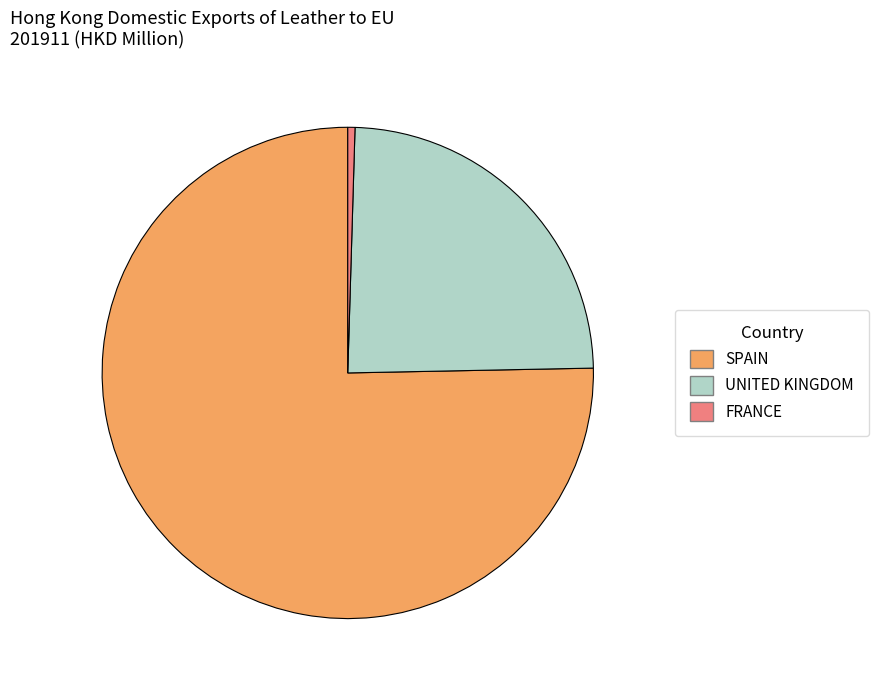

How many slices are in this pie chart?

3